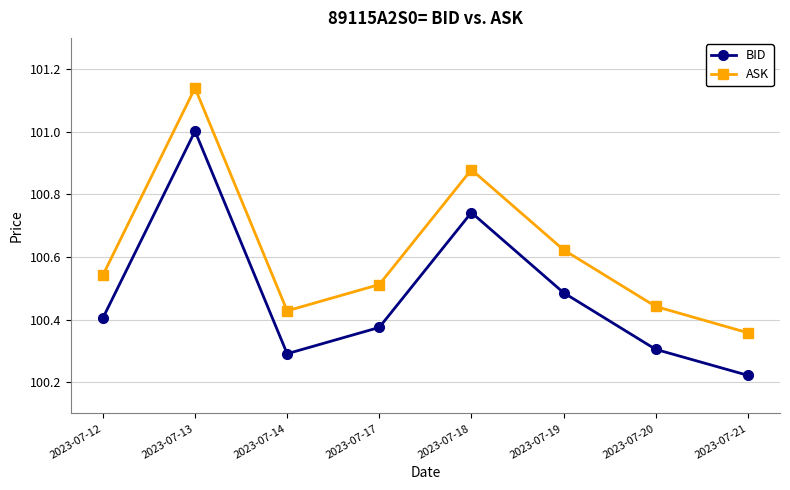

True or false: BID and ASK intersect in this chart.

False